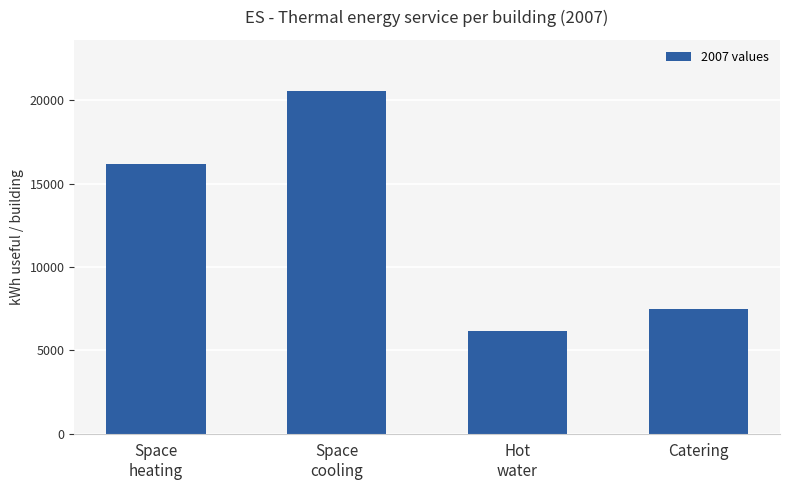

Reading right to left, list all the values displayed in this chart.

7450.0	6156.1	20543.3	16189.7